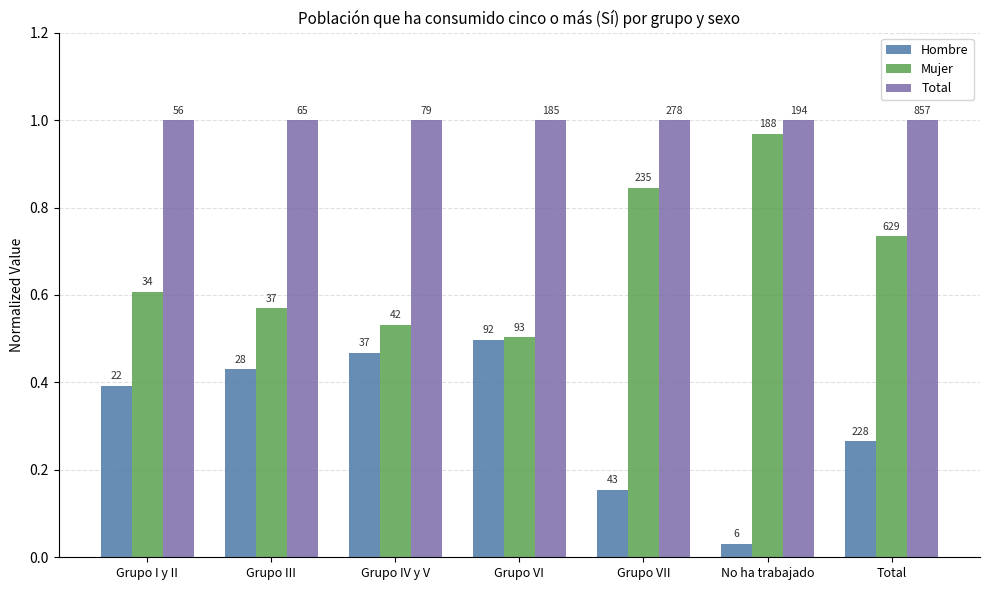

What is the label of the 2nd bar from the left?

Grupo III